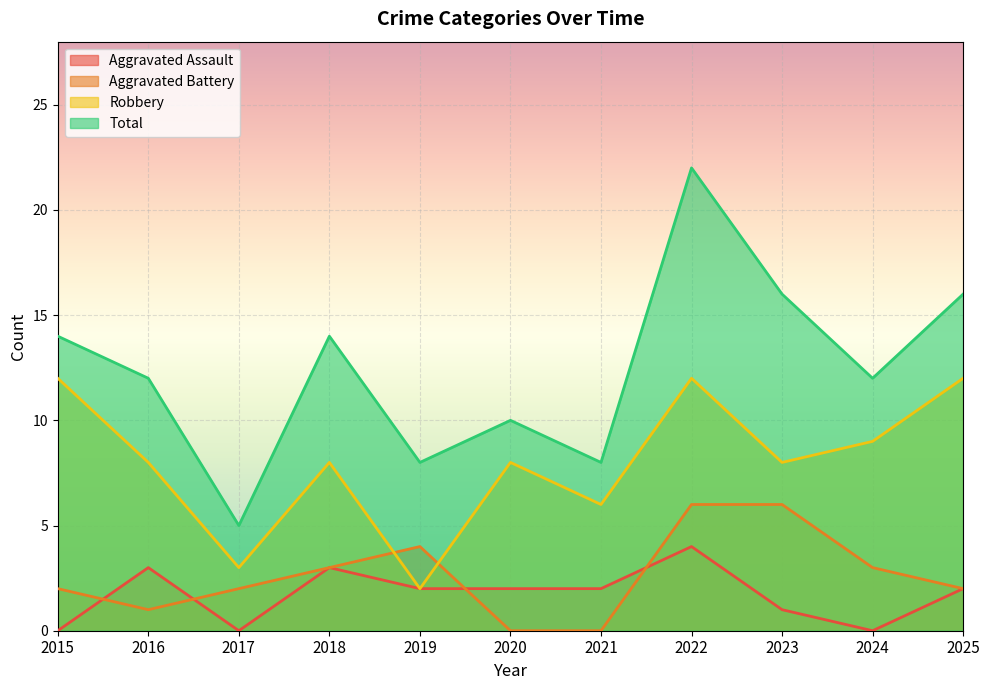

List the series in order of their peak value, lowest first.

Aggravated Assault, Aggravated Battery, Robbery, Total